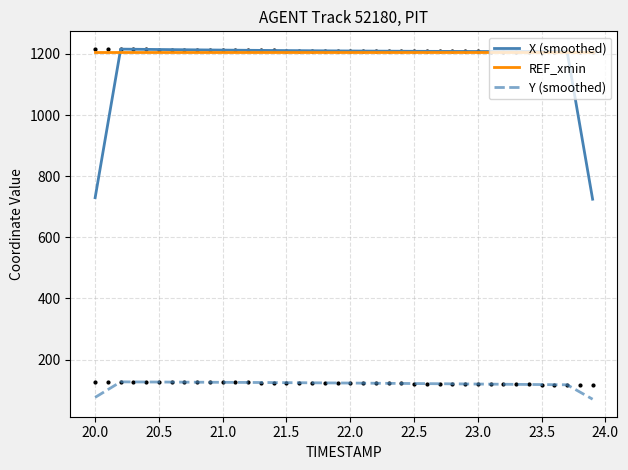

What is the difference between the second highest and second lowest values in the X (smoothed) series?

485.6